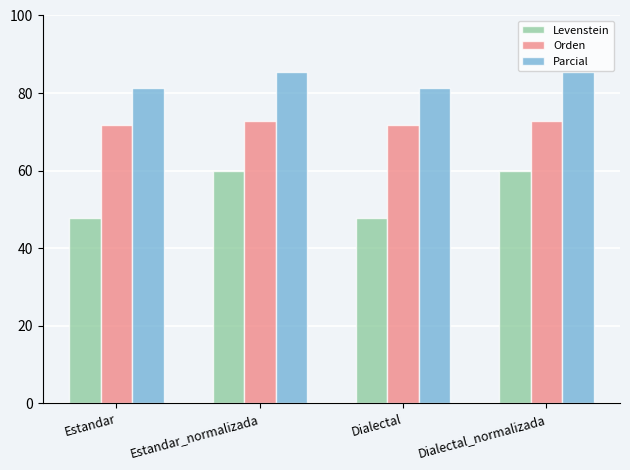

What is the highest value of the Levenstein series?

59.8